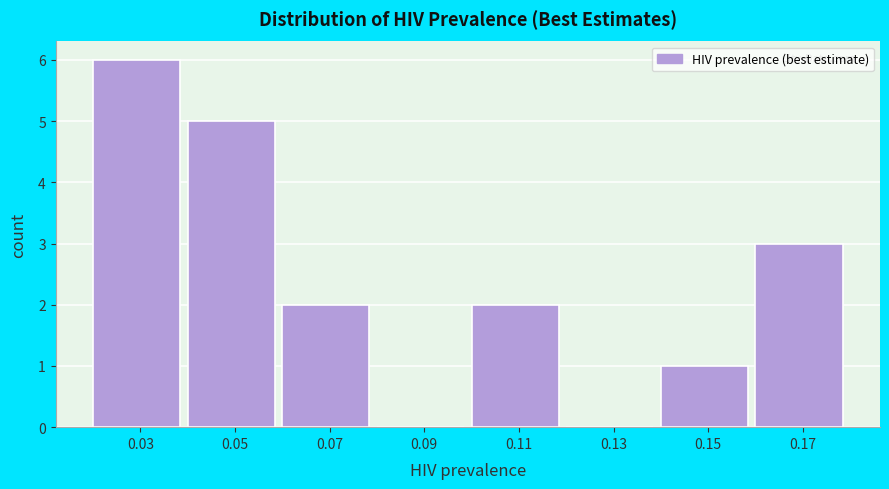

Over which range of the x-axis is the bar tallest?

0.02 to 0.04